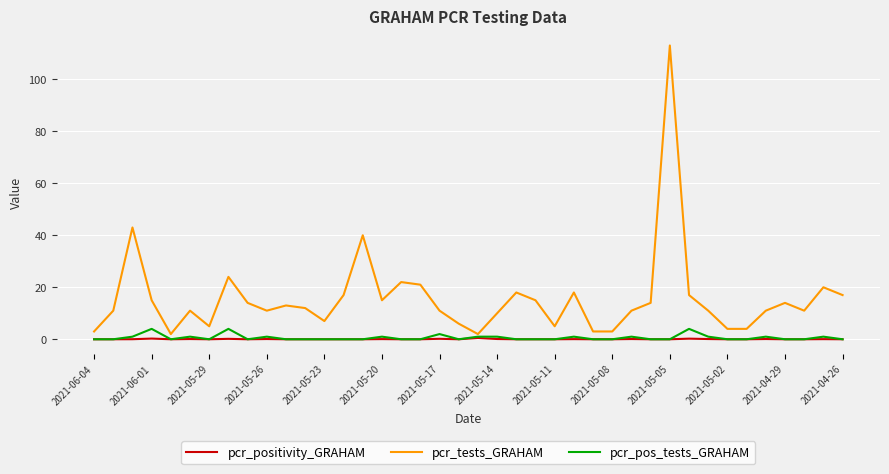

Which series has the largest total across all categories?

pcr_tests_GRAHAM